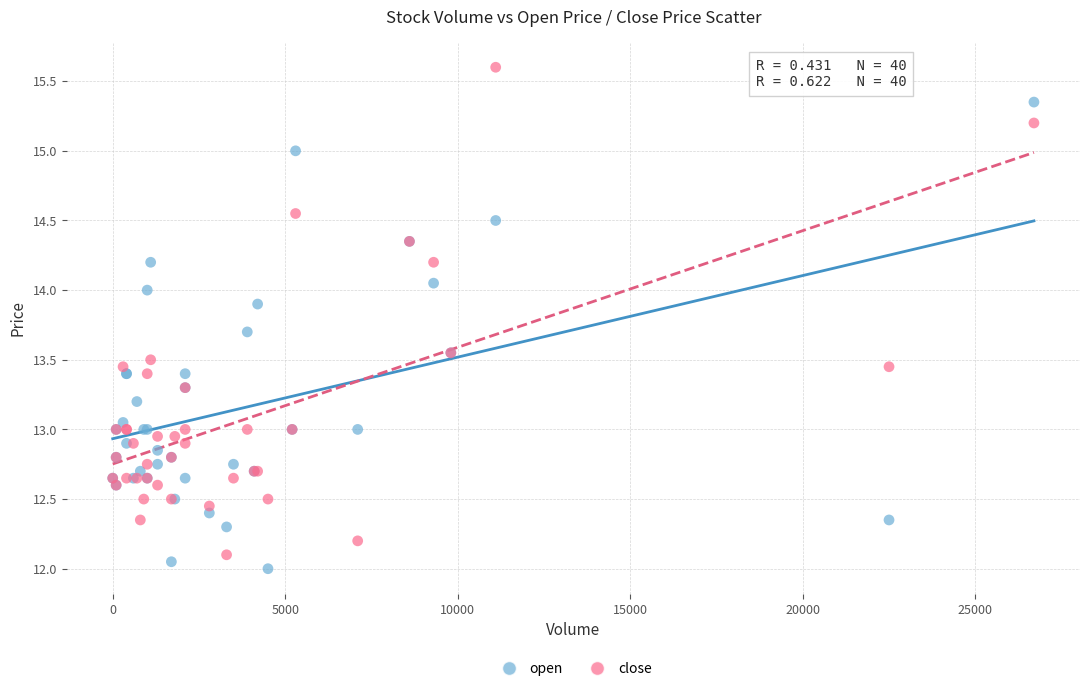

Which series has the widest spread of Y values?

close